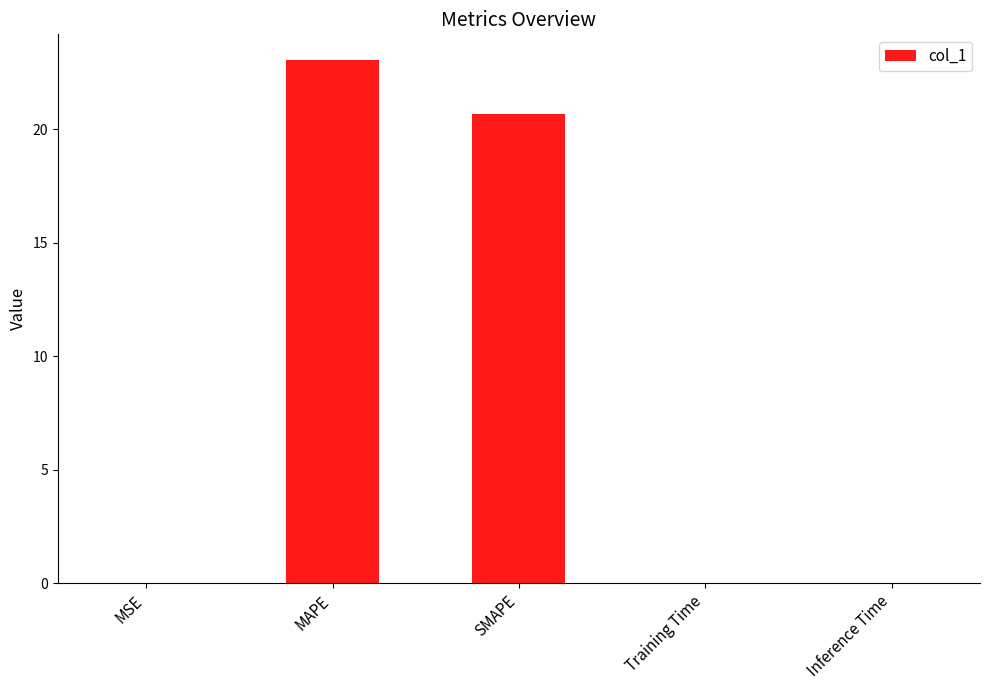

What is the change in value from MAPE to SMAPE?

-2.4